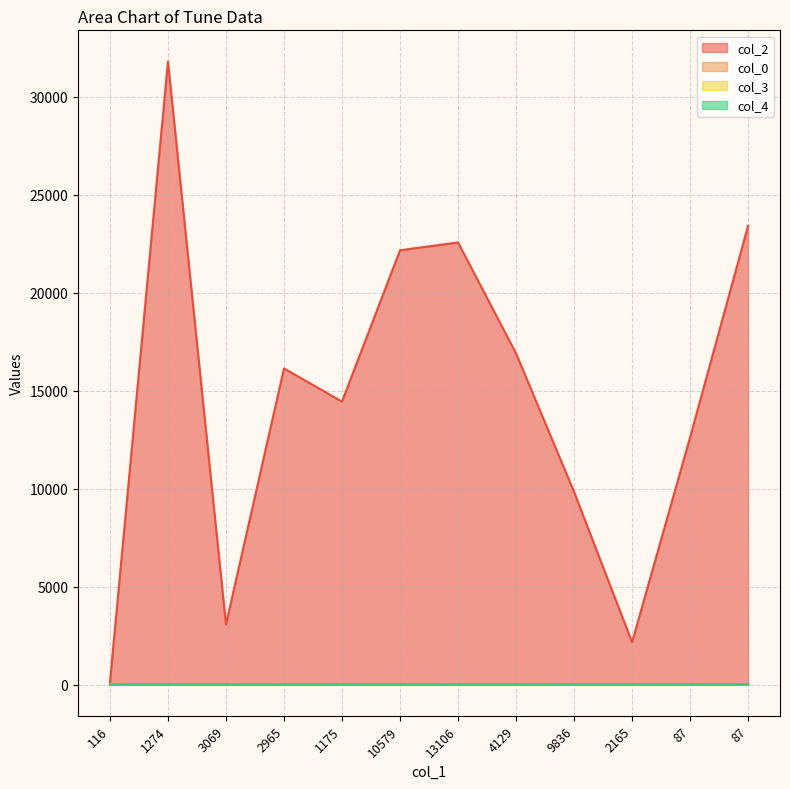

Rank the series by their maximum value, from lowest to highest.

col_4, col_3, col_0, col_2